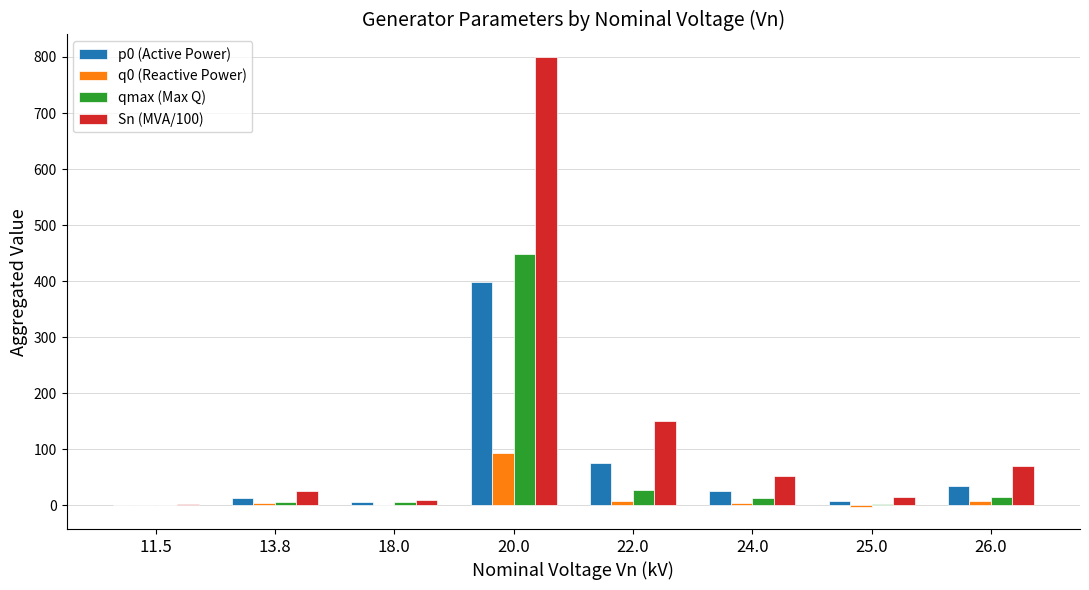

What is the sum of all qmax (Max Q) values?

520.4